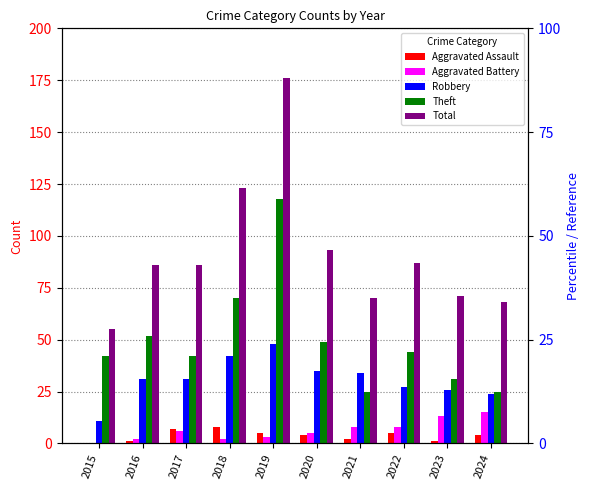

At which category is the sum across all series the highest?

2019